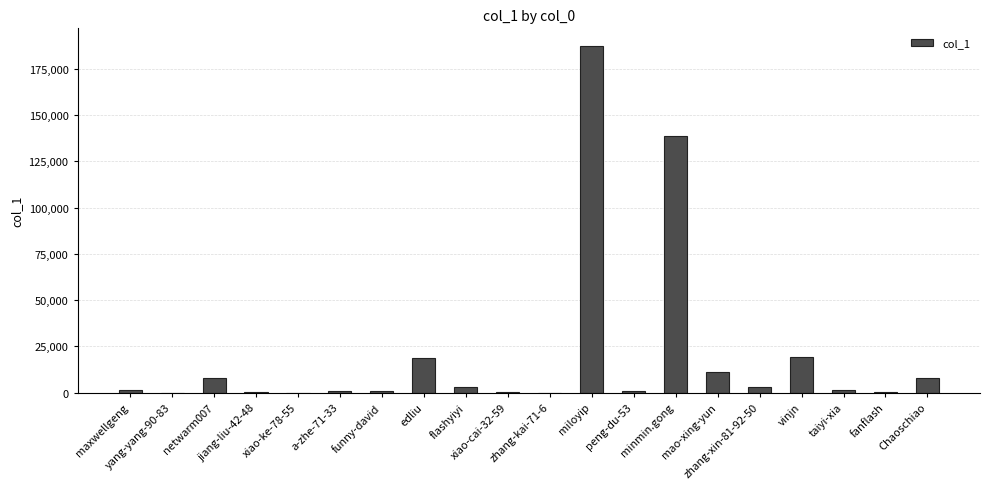

What is the greatest value displayed?

187455